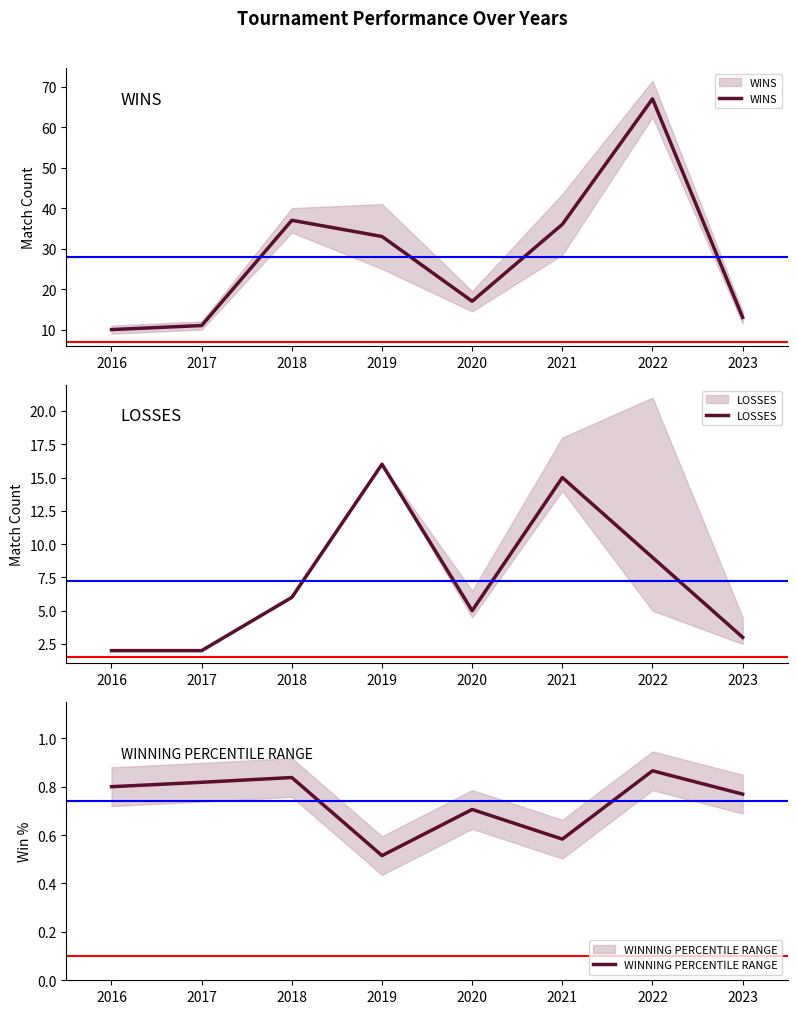

List the series in order of their peak value, highest first.

WINS, LOSSES, WINNING PERCENTILE RANGE